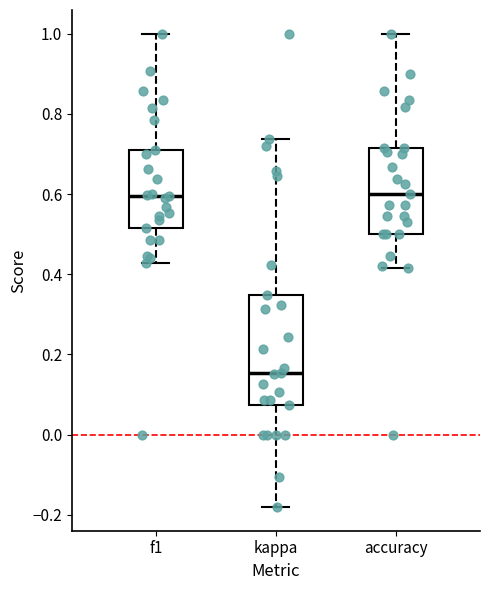

Reading left to right, transcribe this box plot: for each box, give where its median line is, the range the box spans, and where its two whiskers end, as read against the y-axis. The values are not printed on the chart, so give them approximately, as read against the axis.

f1: median 0.60, box 0.52 to 0.70, whiskers 0.42 to 1.00
kappa: median 0.16, box 0.08 to 0.34, whiskers -0.18 to 0.74
accuracy: median 0.60, box 0.50 to 0.72, whiskers 0.42 to 1.00